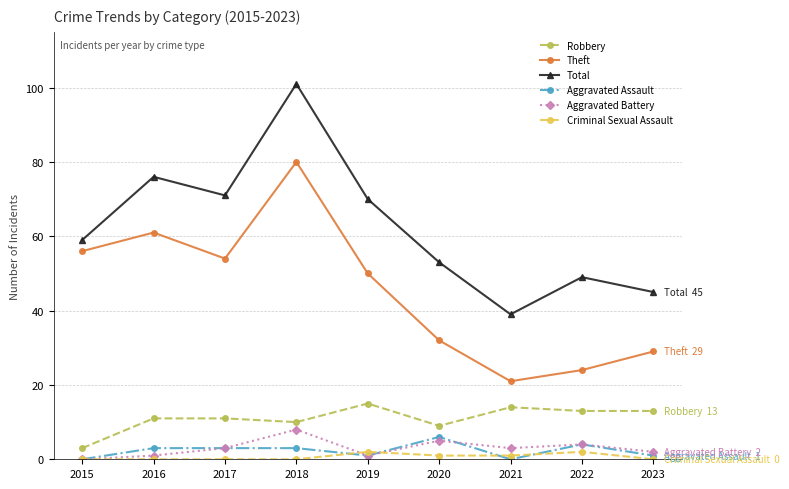

Is this an area chart (filled region under the line)?

No